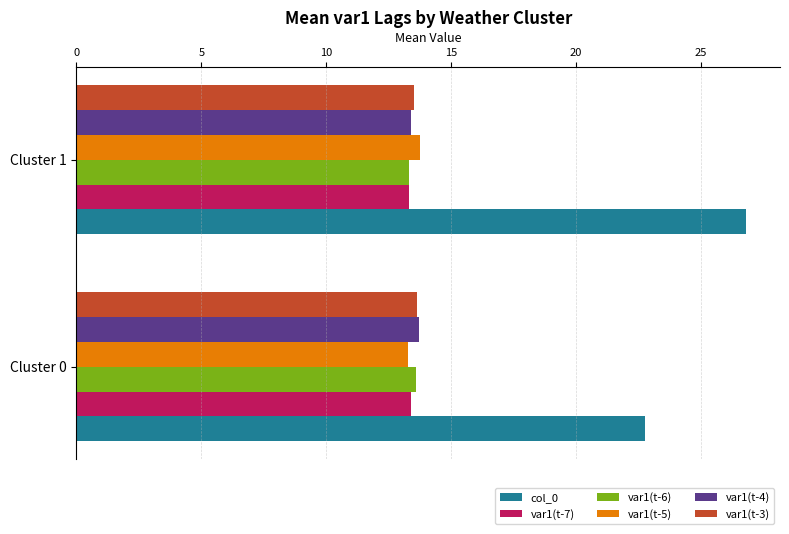

Which series has the largest range (max minus min)?

col_0